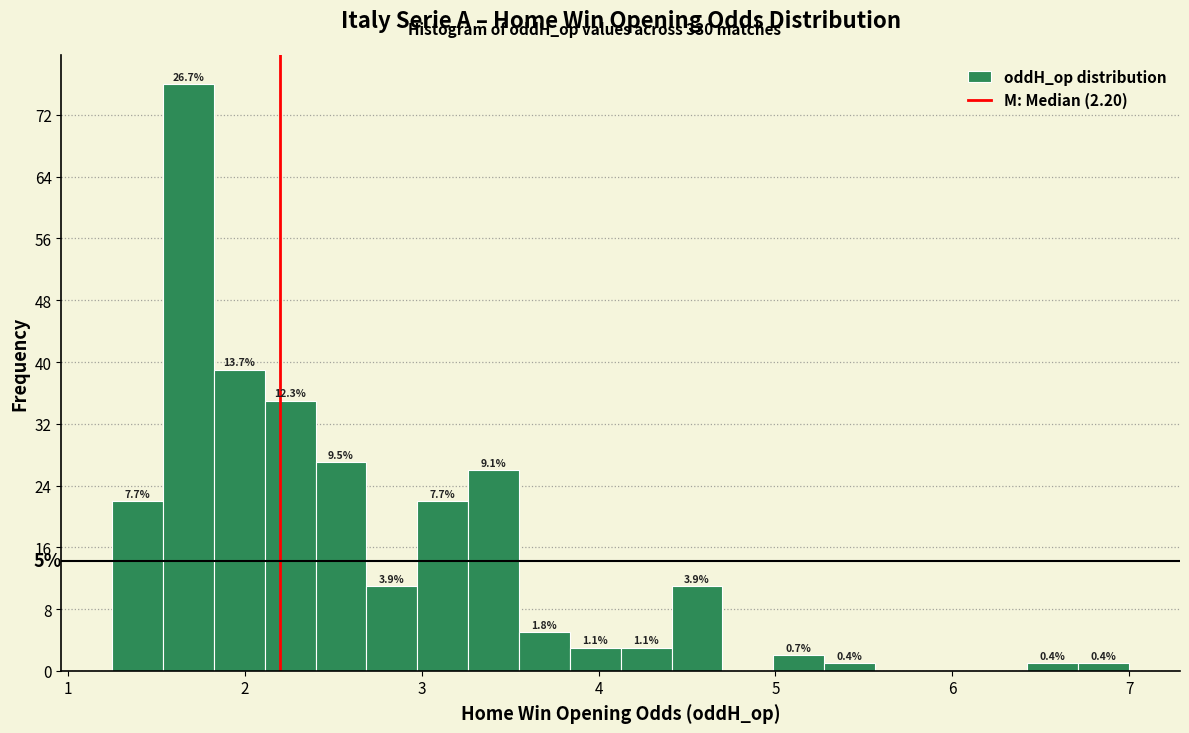

Around what value on the x-axis is the tallest bar? Give the approximate position of its centre, as read against the axis.

1.7